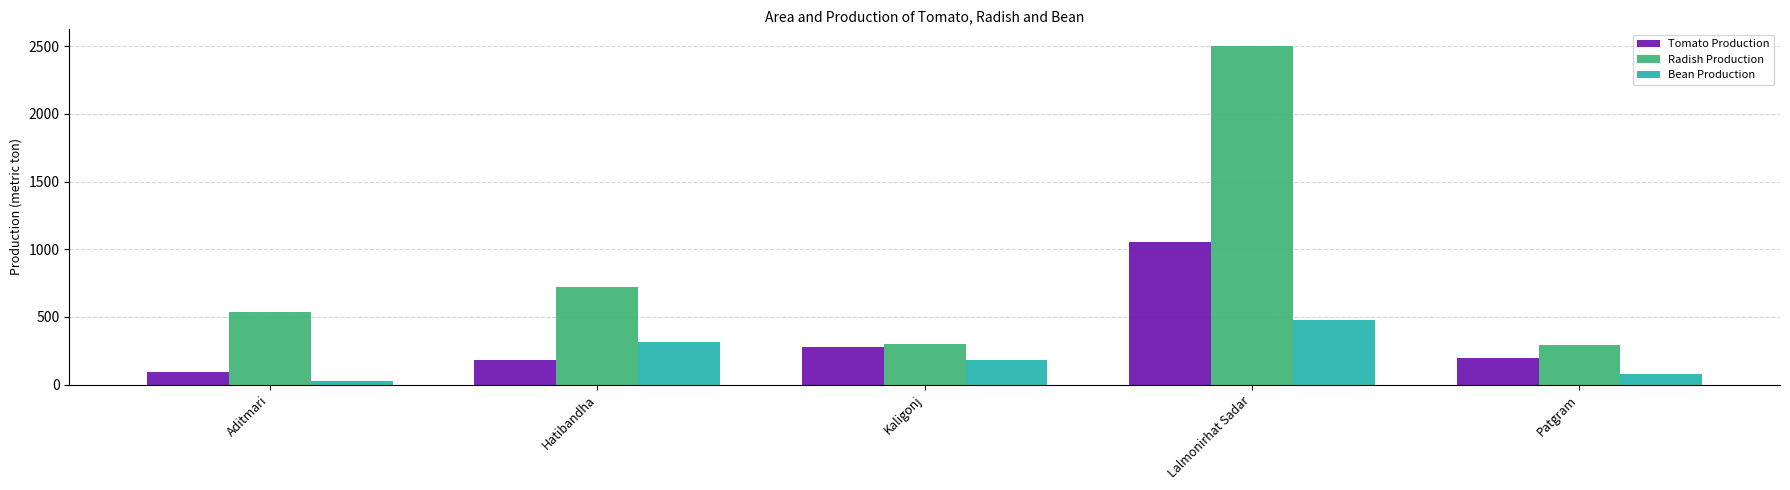

How many categories are shown in the chart?

5